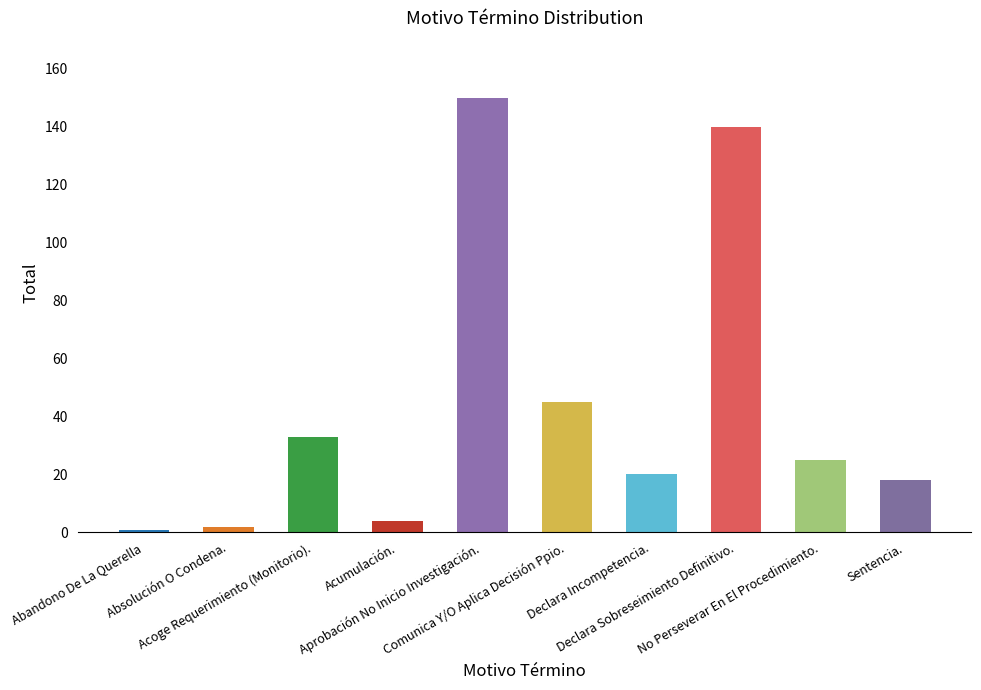

How many distinct data groups are displayed?

1